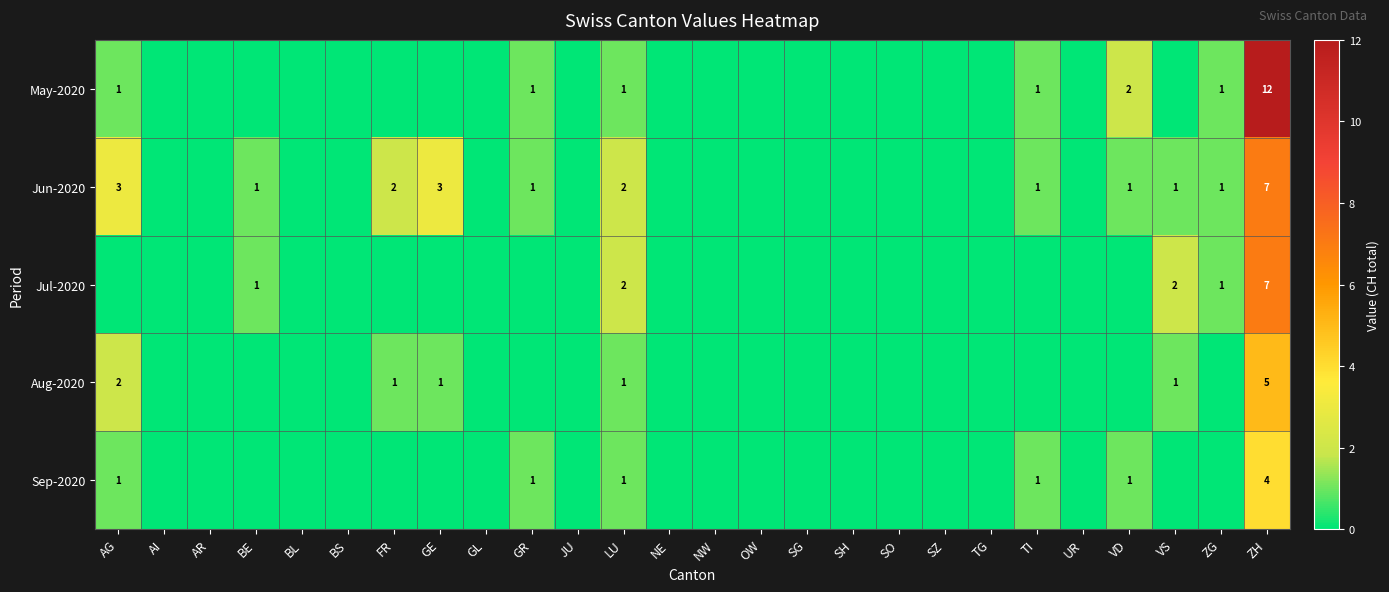

At which category is the sum across all series the highest?

ZH